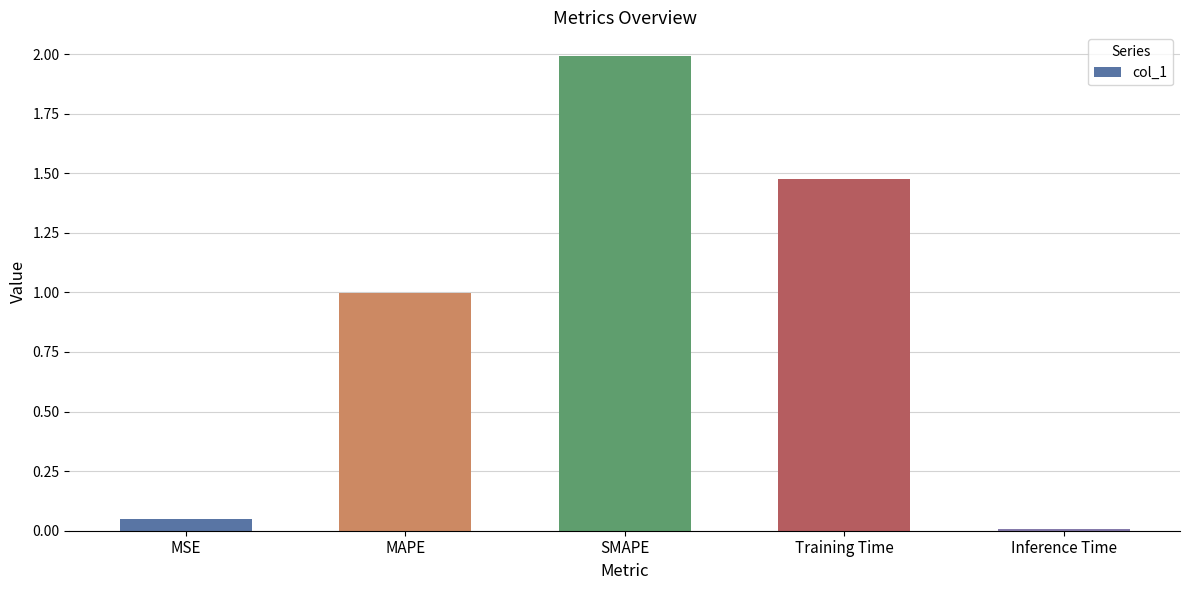

Approximately how many times larger is the value at SMAPE compared to Training Time?

1.4